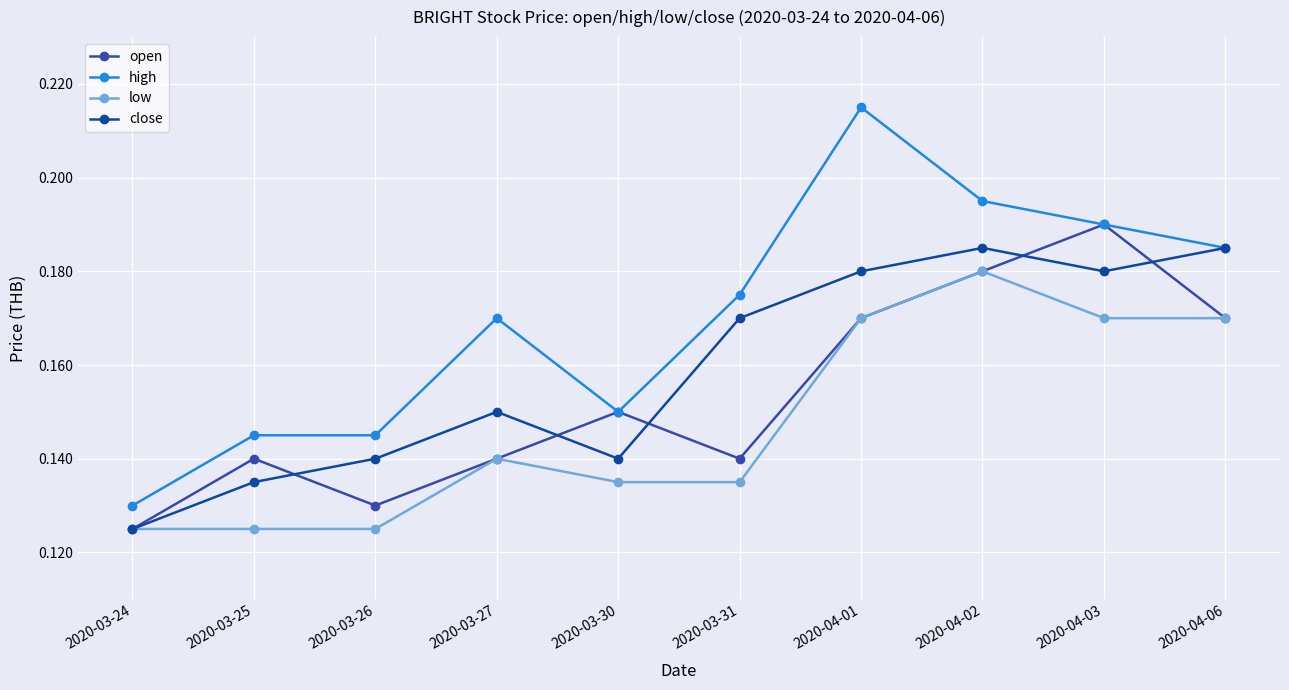

What position from the right is 2020-04-06?

1